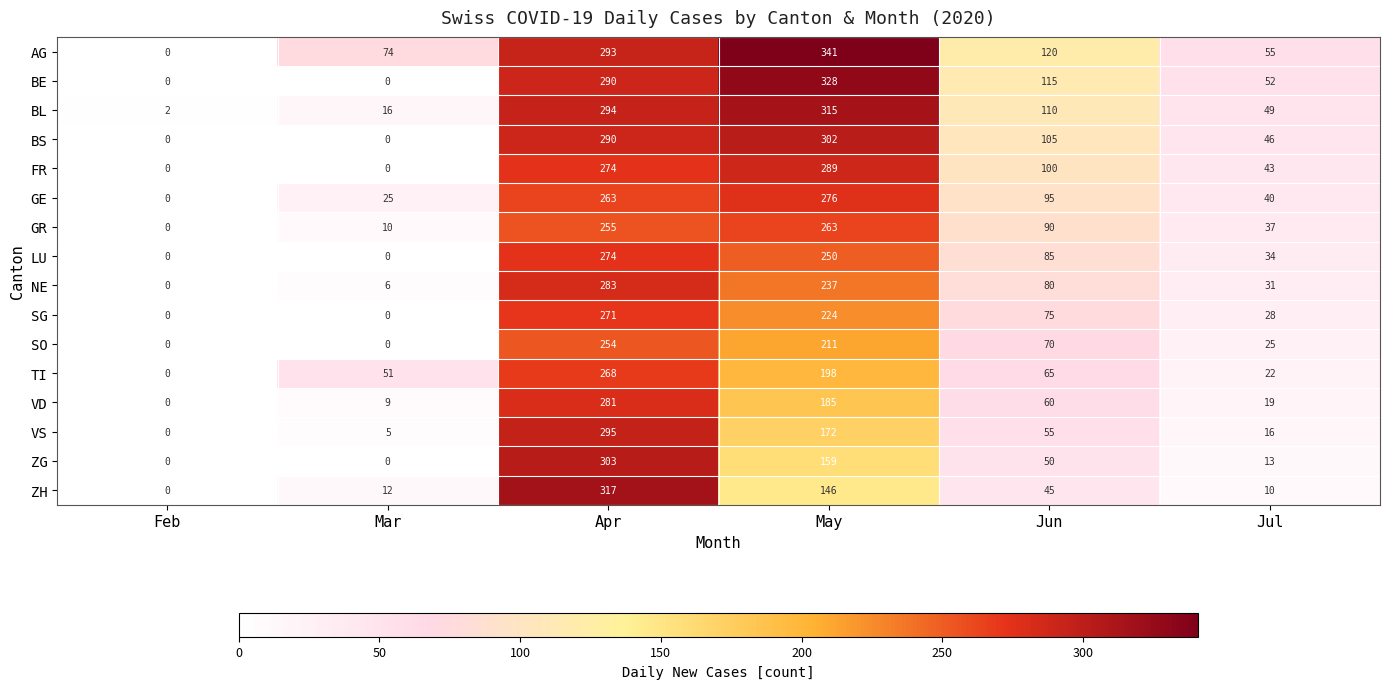

Between Feb and Jul, which series saw the biggest shift?

AG